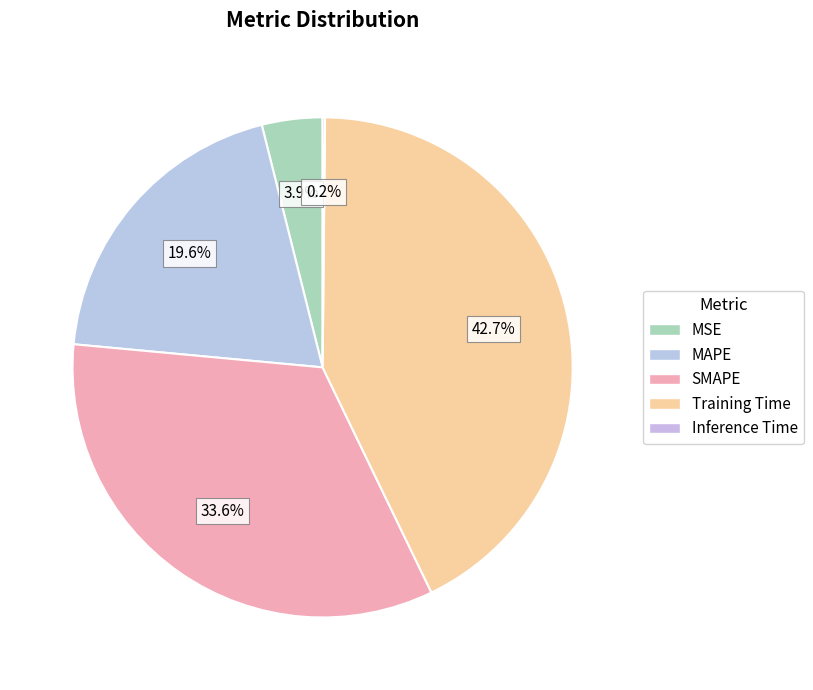

Which slice is the smallest?

Inference Time